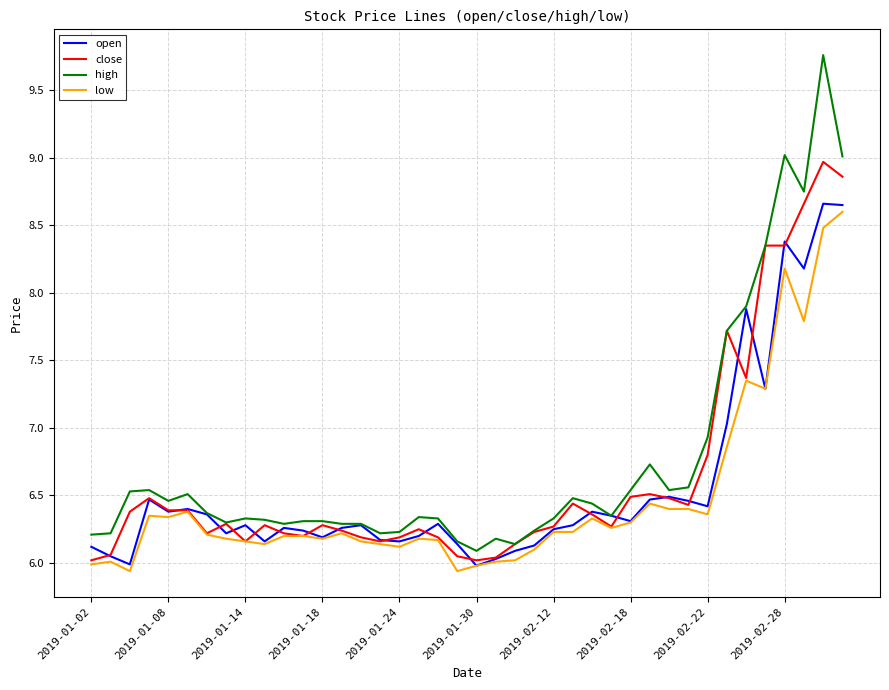

What is the lowest value of the high series?

6.1